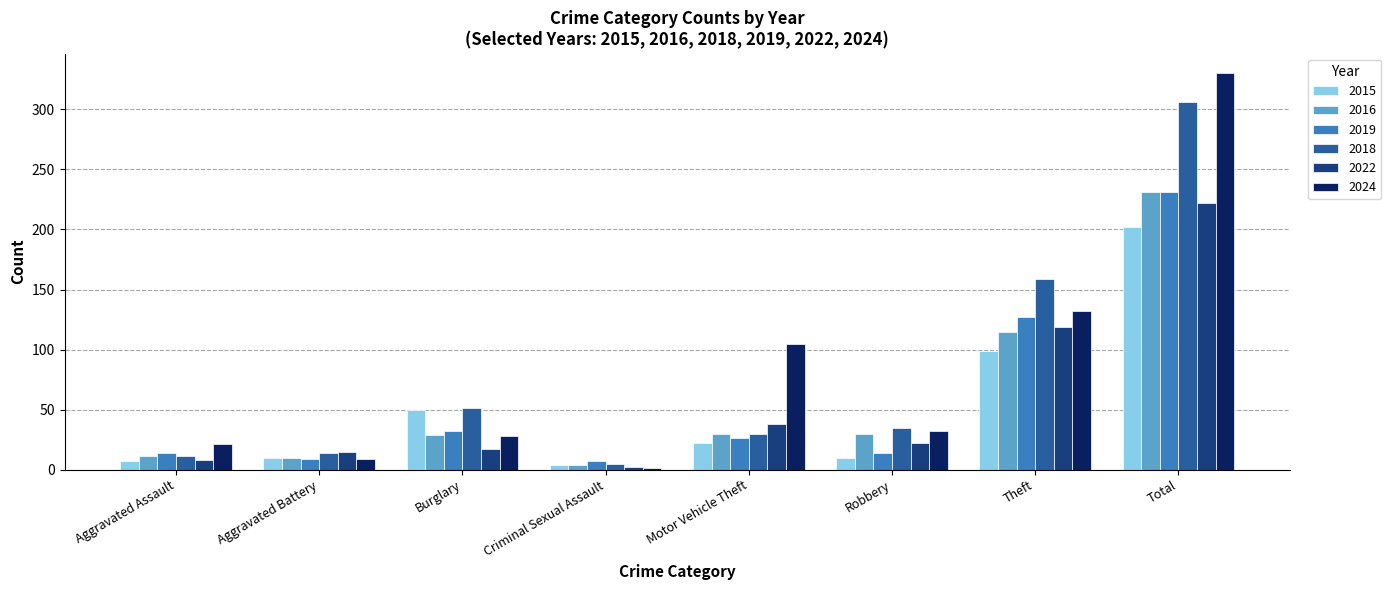

What value does the 2016 series have at Aggravated Assault?

11